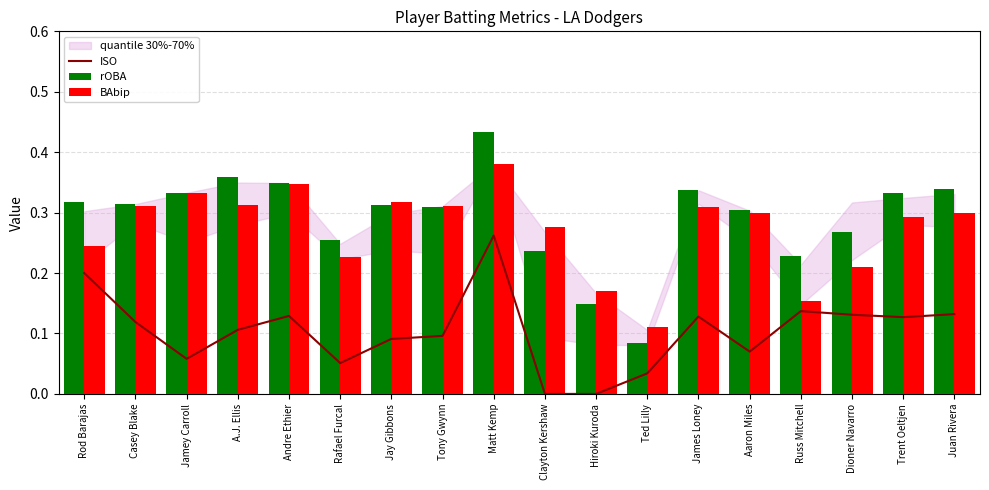

True or false: ISO has a value of 0.2 at Matt Kemp.

False